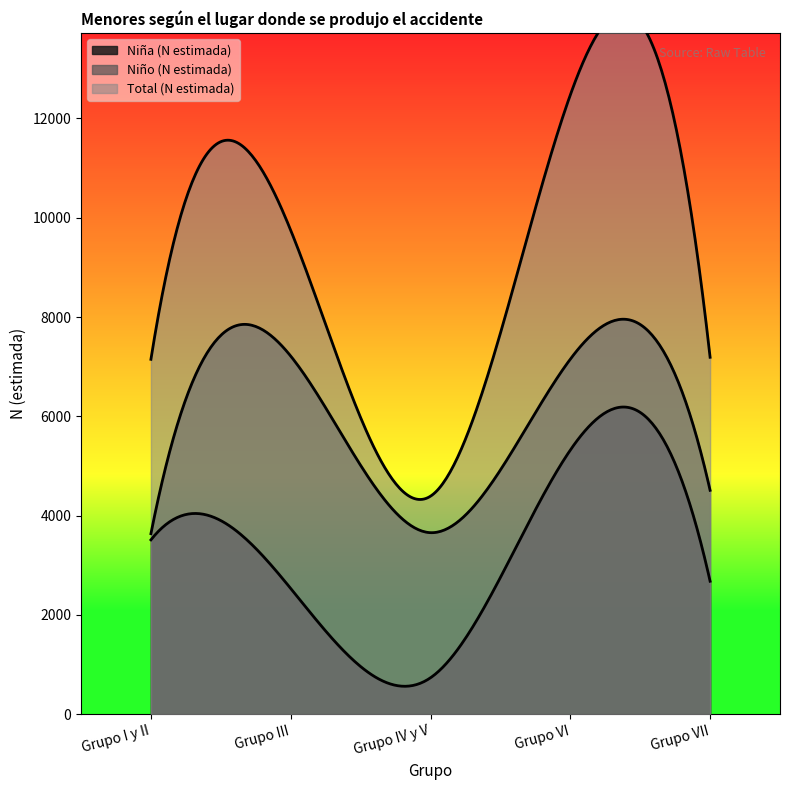

The value of Total (N estimada) at Grupo III is 2424. True or false?

False